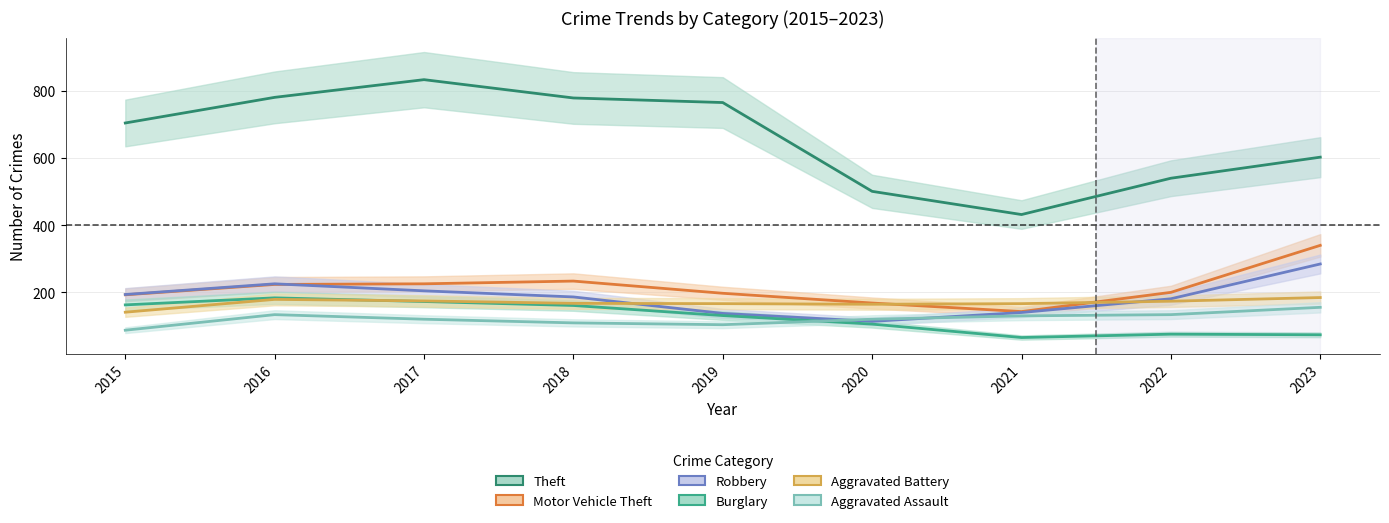

What is the difference between the maximum and minimum values in the Aggravated Battery series?

43.7